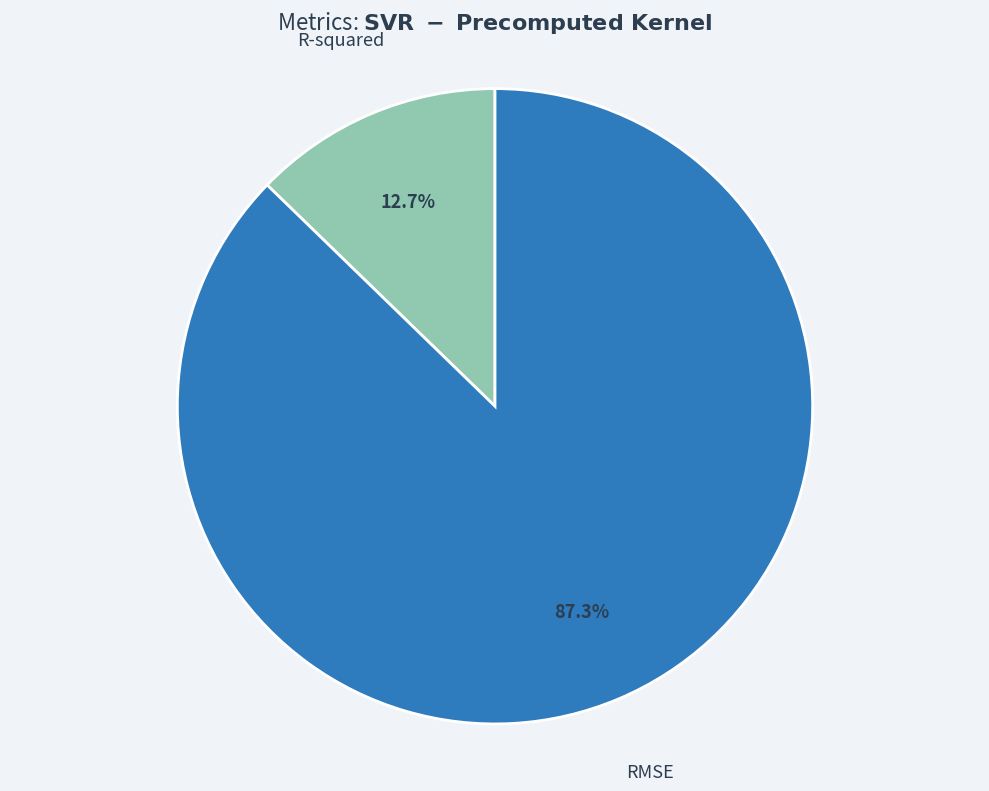

Between RMSE and R-squared, which is larger?

RMSE